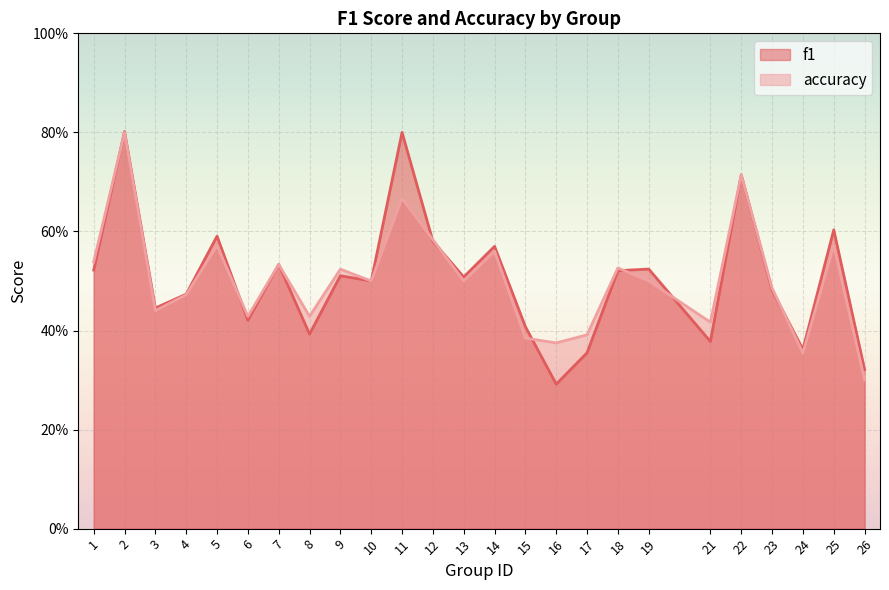

What is the maximum value for accuracy?

0.8